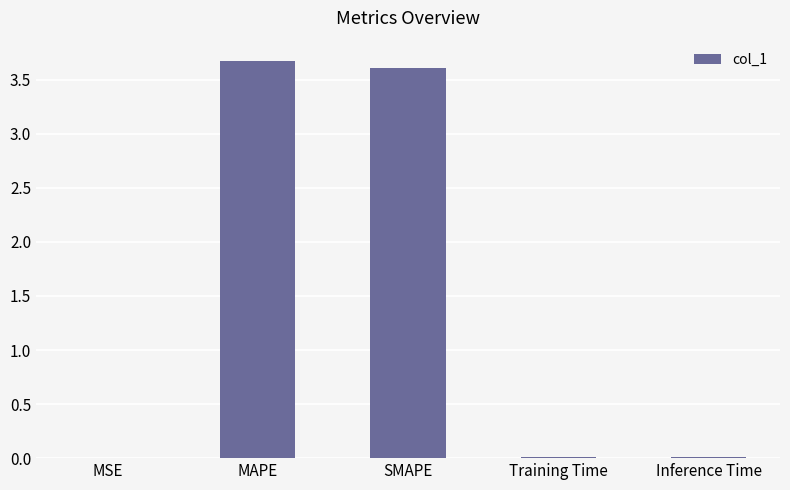

Between Inference Time and SMAPE, which is larger?

SMAPE